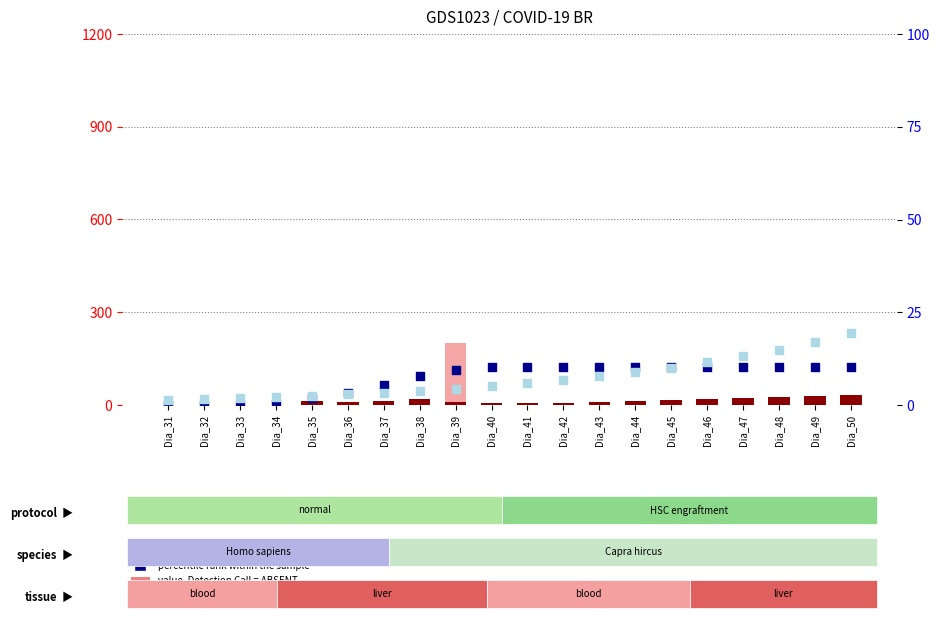

What are all the series names shown in the legend?

count, value, Detection Call = ABSENT, percentile rank within the sample, rank, Detection Call = ABSENT